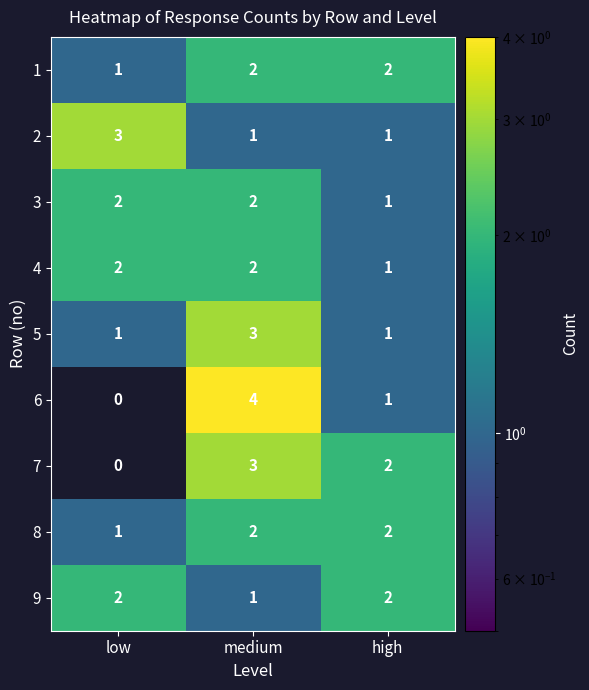

Where is 7 nearest to the value 1?

low